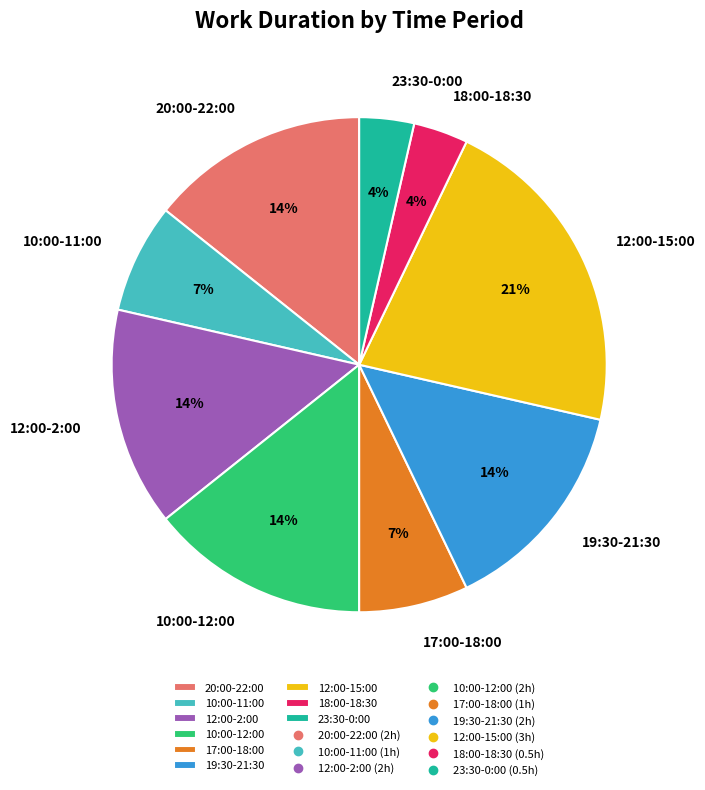

To the nearest percent, what is the combined percentage of 23:30-0:00 and 10:00-11:00?

11%